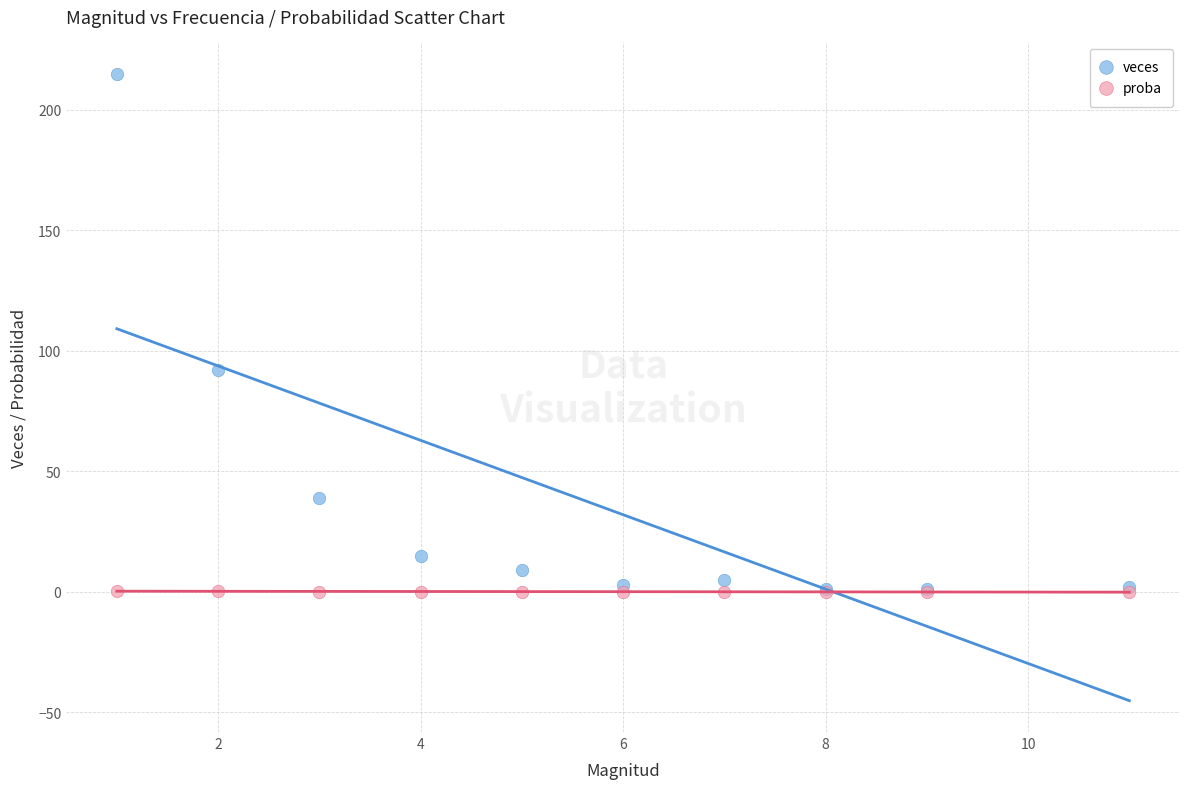

Across all series, what Y value is closest to 107?

92.0